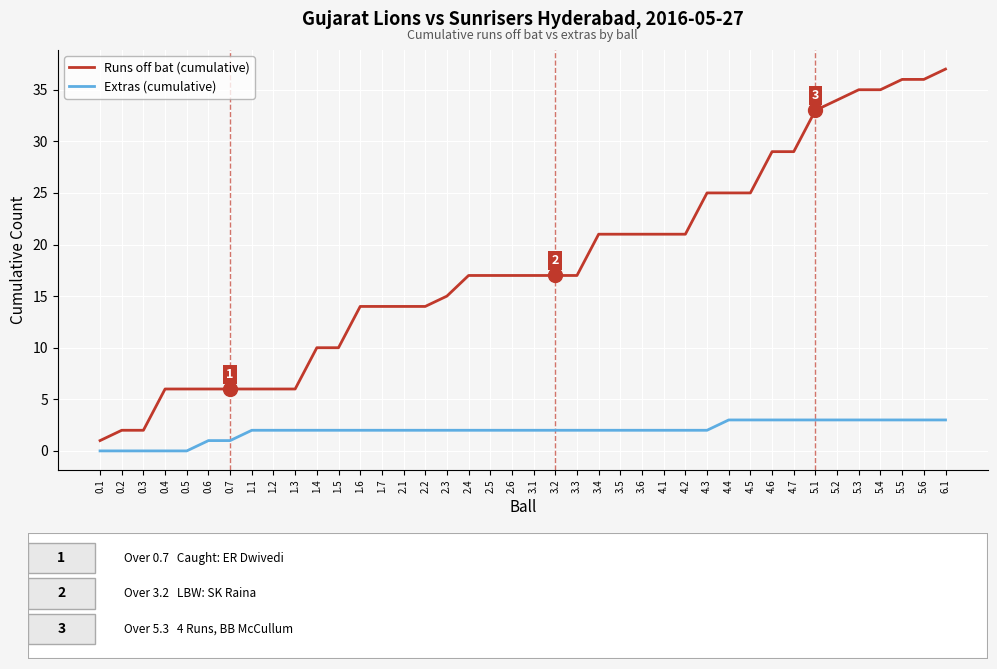

What are all the series names shown in the legend?

Runs off bat (cumulative), Extras (cumulative)